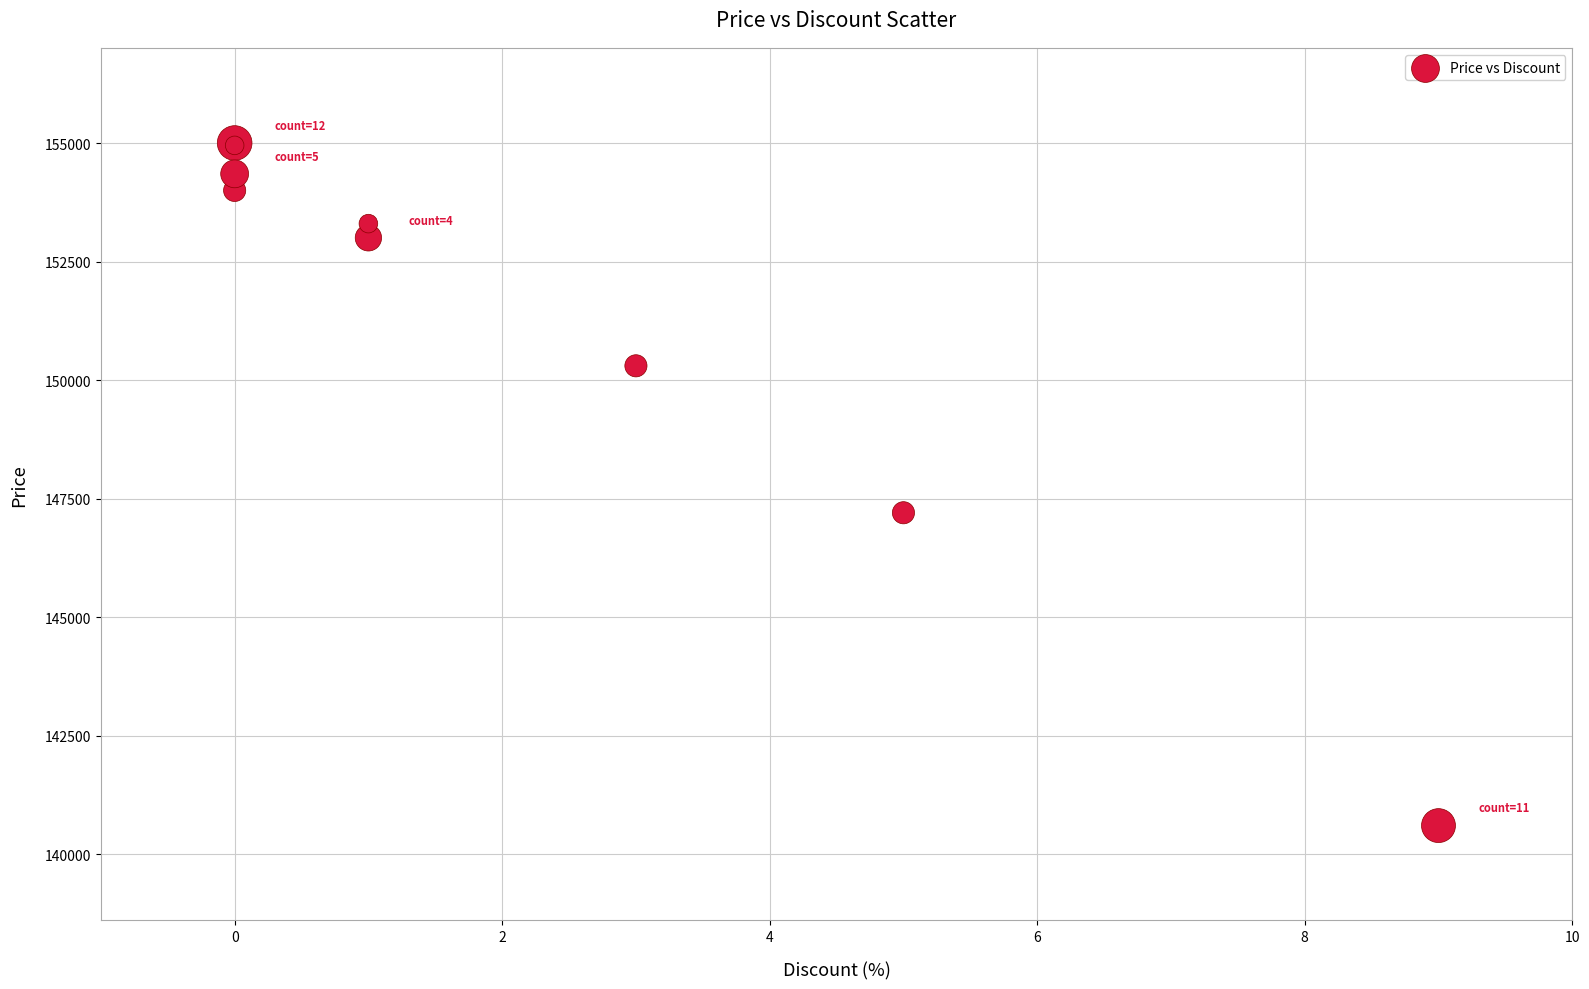

What Y value in the scatter plot is closest to 147800?

147200